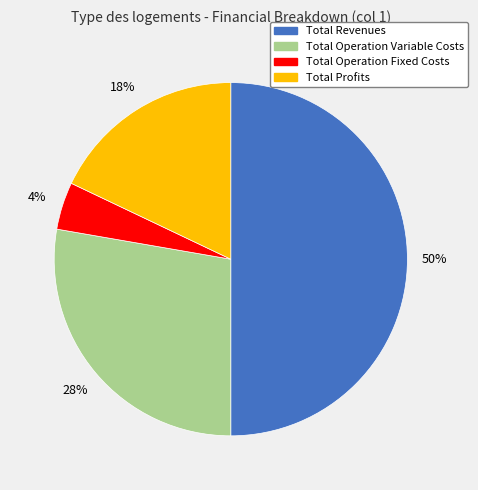

To the nearest percent, what is the average slice percentage?

25%